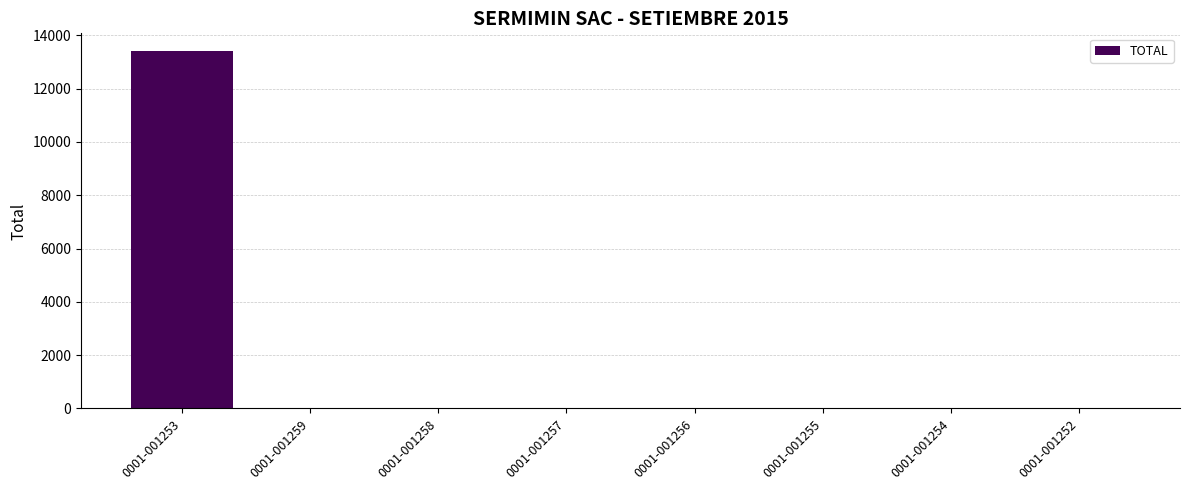

Are the bars grouped side by side (vs. stacked)?

No